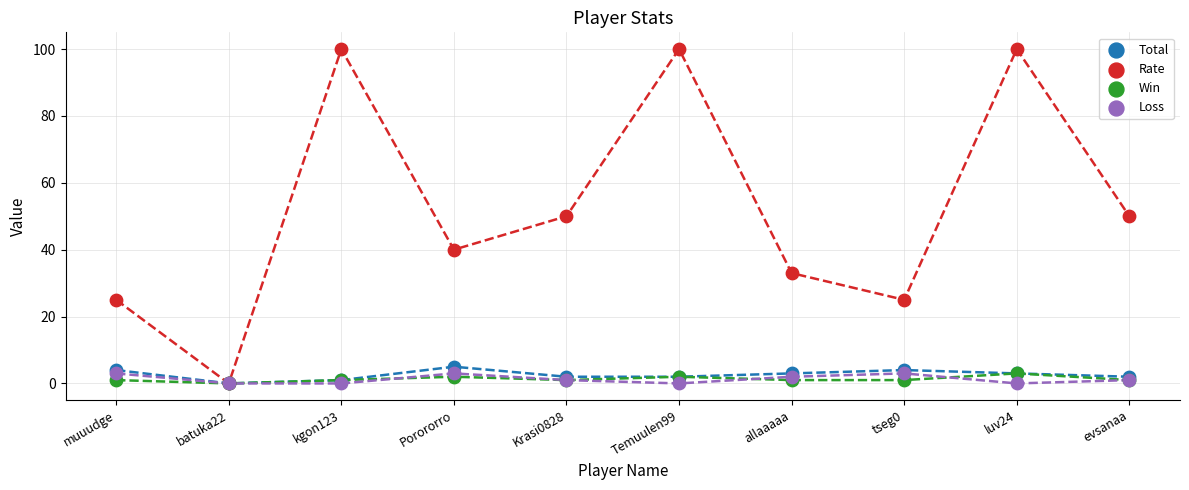

Which series reaches the maximum Y coordinate?

Rate